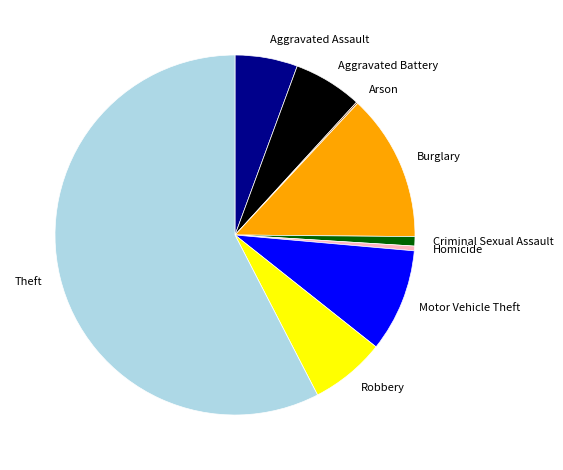

True or false: Theft accounts for 72% of the total.

False